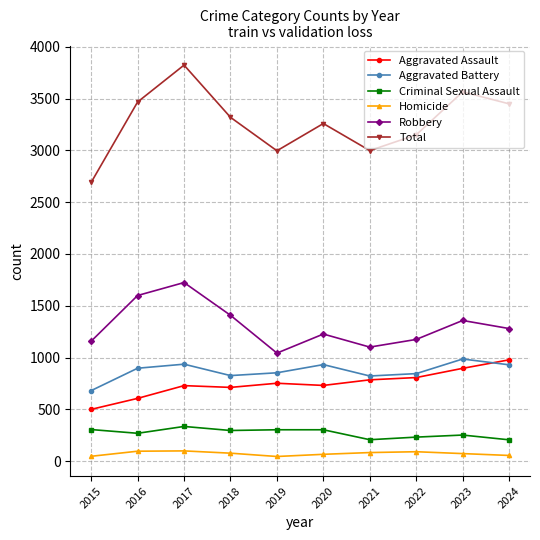

Read the Homicide value at 2018, to the nearest 5.

75